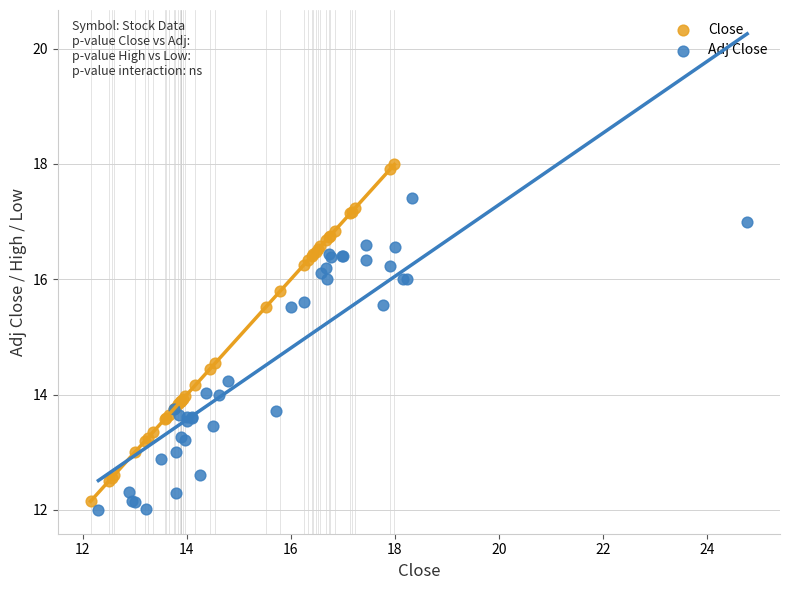

What are all the series names shown in the legend?

Close, Adj Close